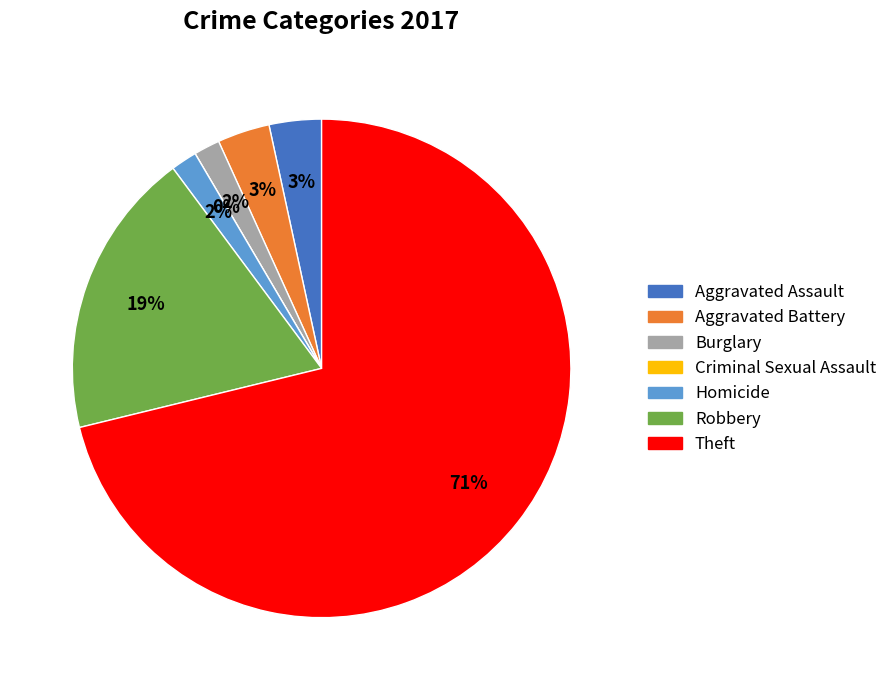

Combined, what portion of the pie is Theft and Aggravated Battery?

74.6%